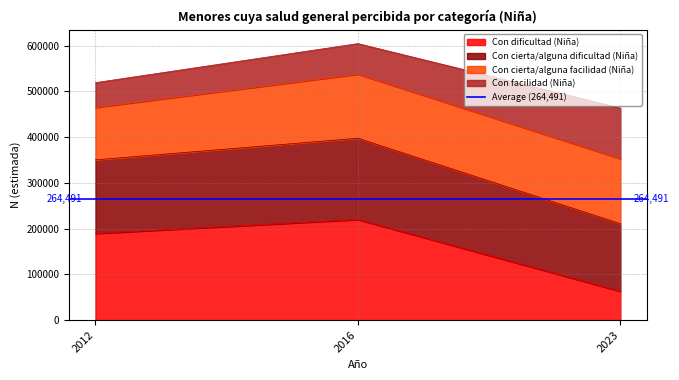

What is the lowest value of the Con dificultad (Niña) series?

63056